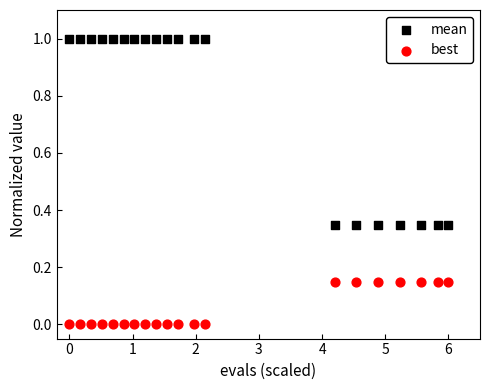

Which series contains the highest Y value?

mean